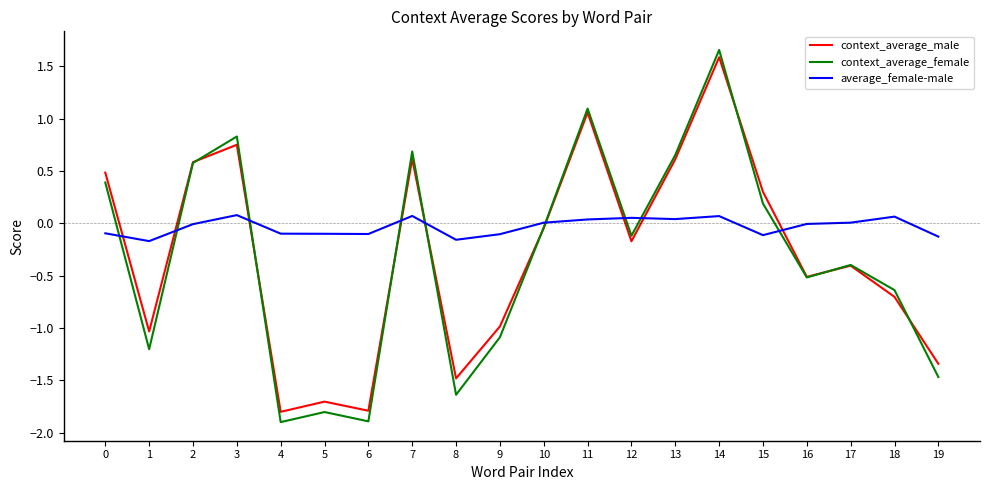

Read the context_average_male value at 6.

-1.8